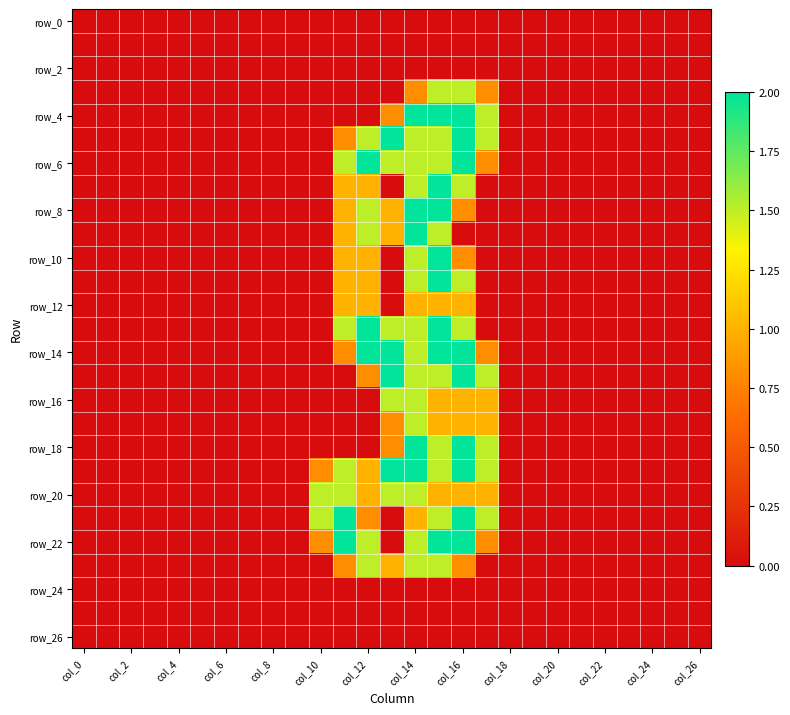

Which series has the widest spread of values?

row_4